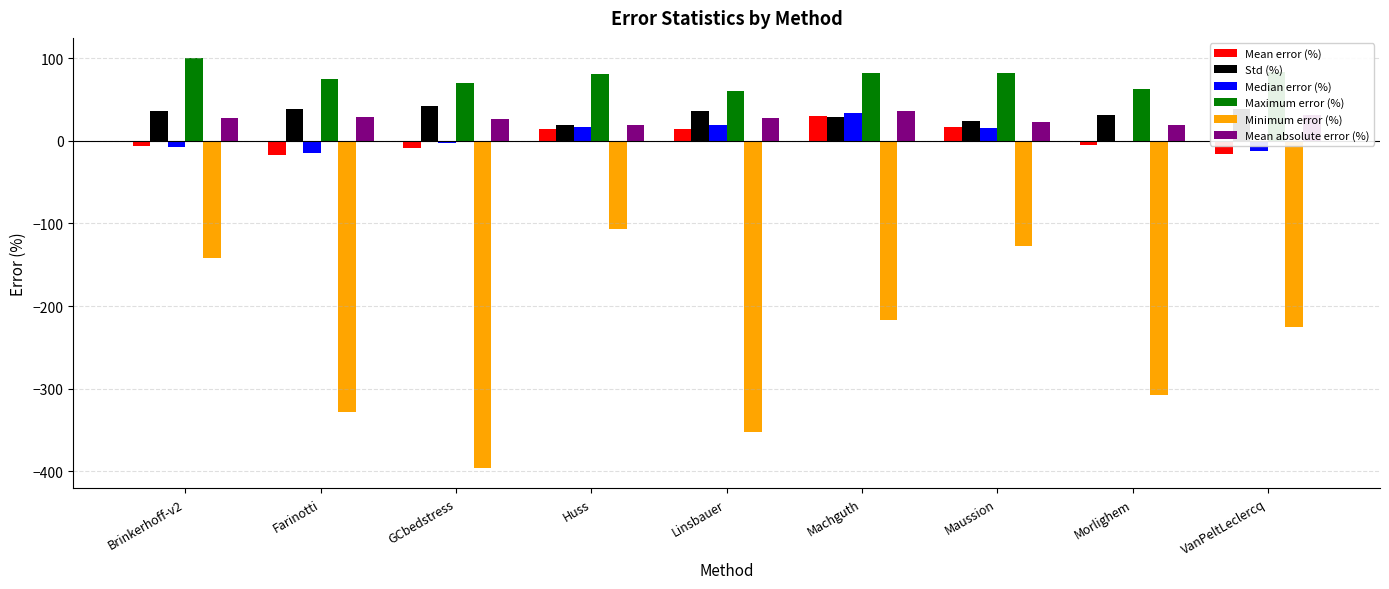

Read the Median error (%) value at Huss.

16.6